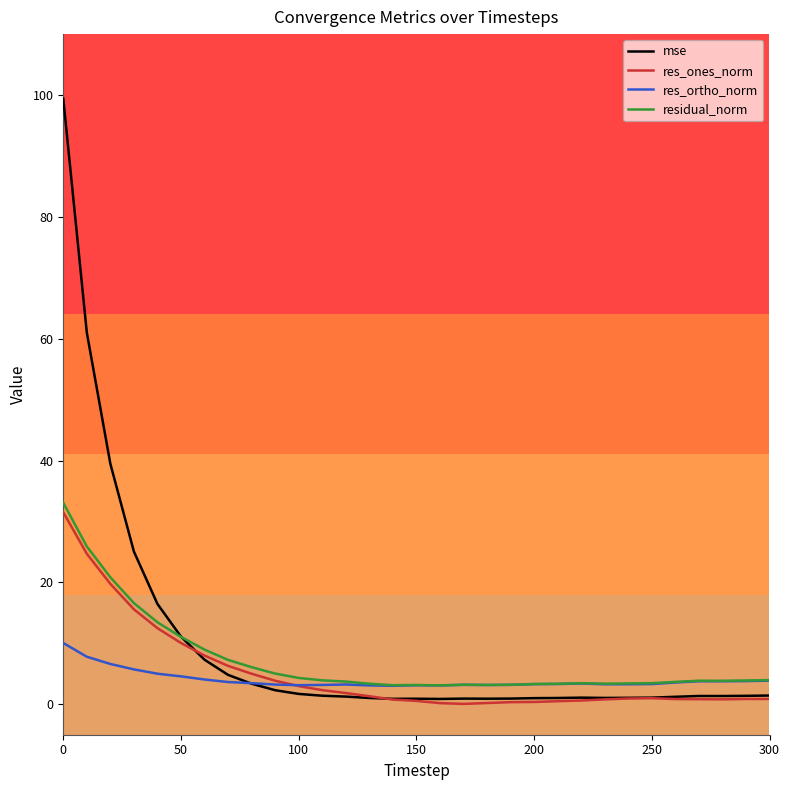

What is the greatest value displayed?

99.4